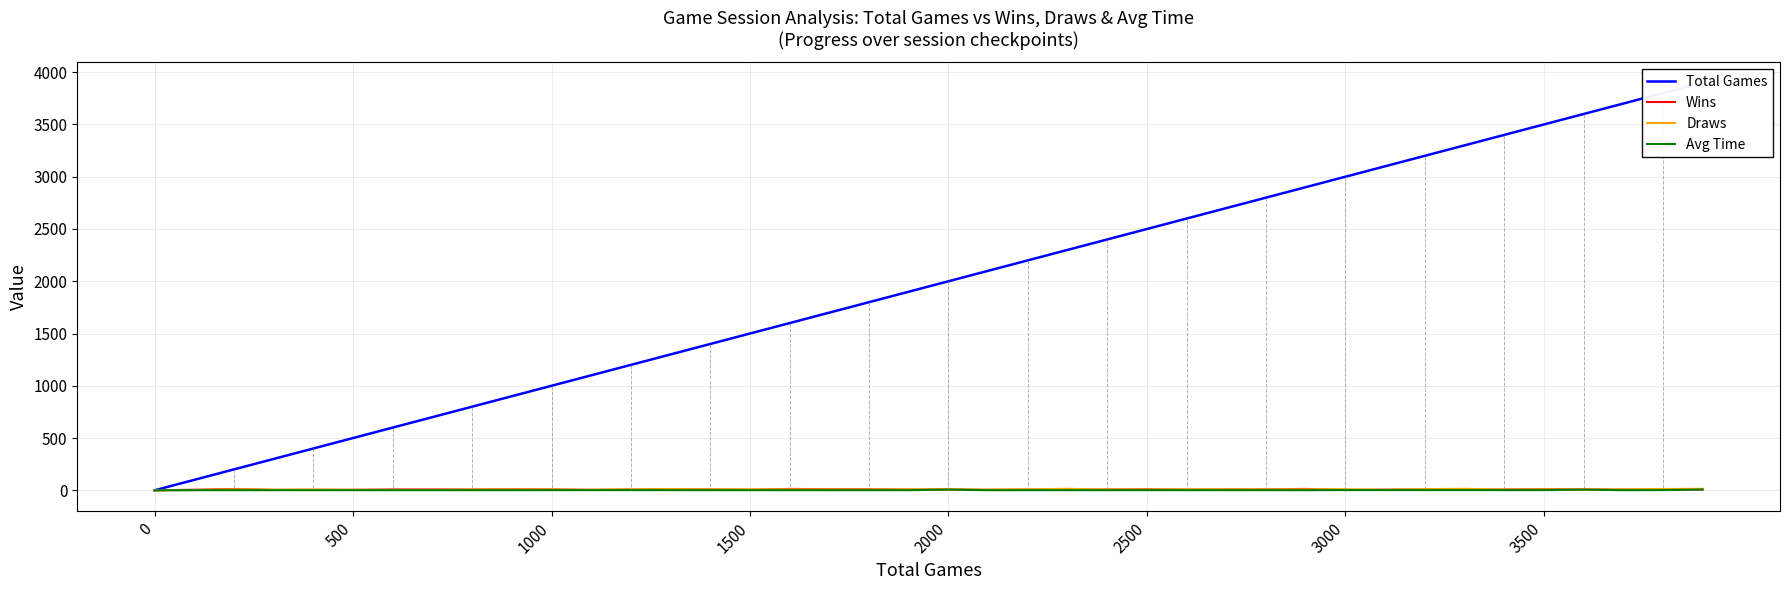

How many data points in Wins are above 7?

18